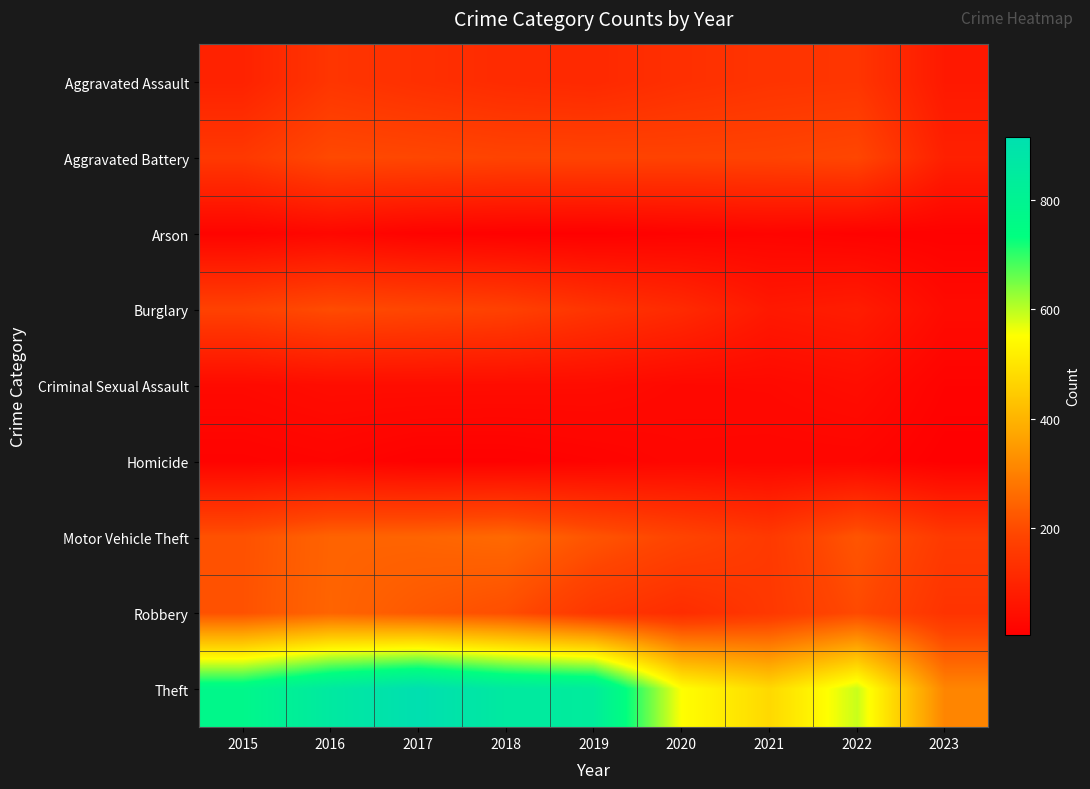

Which series has the widest spread of values?

Theft